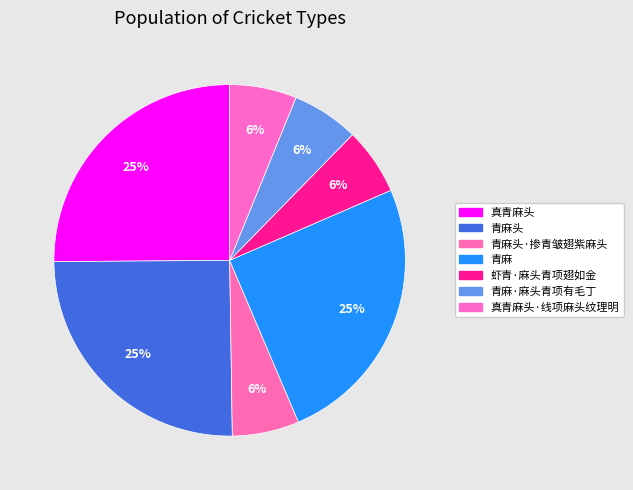

Which category has the biggest portion of the pie?

真青麻头